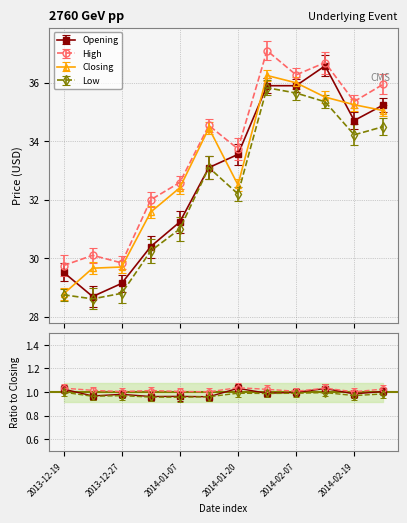

The value of Opening at 2014-01-20 is 49.3. True or false?

False